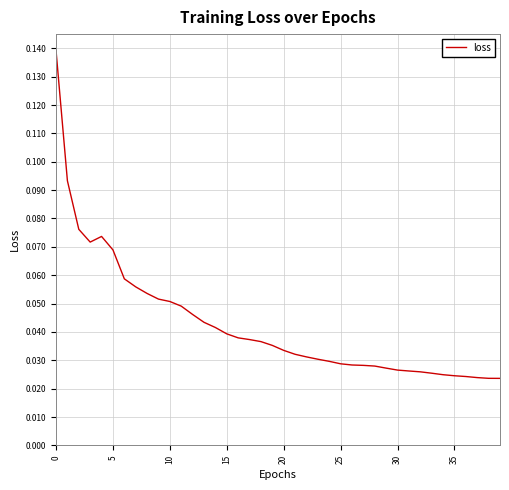

Which category has the lowest value across all series?

39